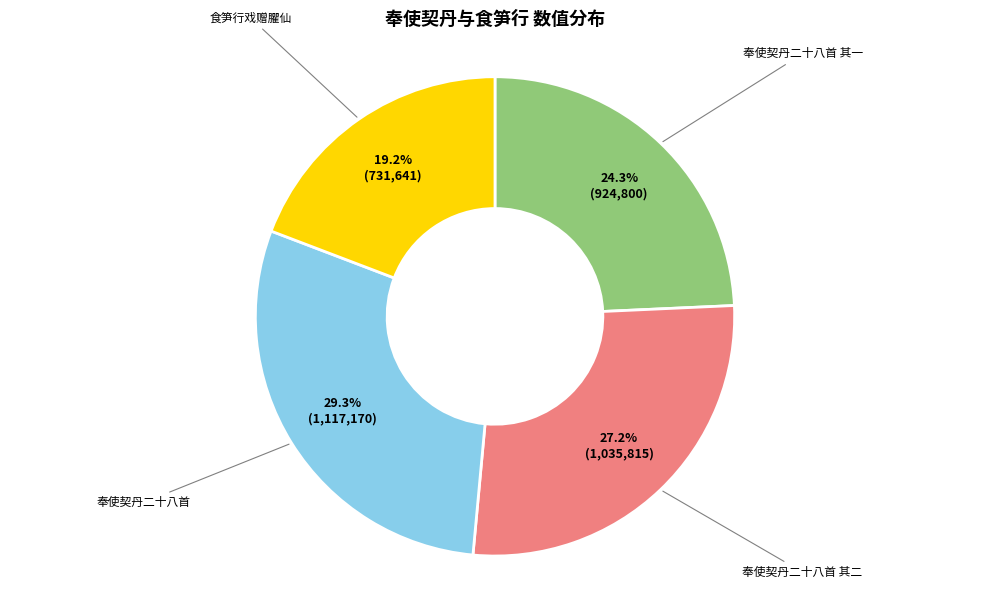

Which slice is the largest?

奉使契丹二十八首